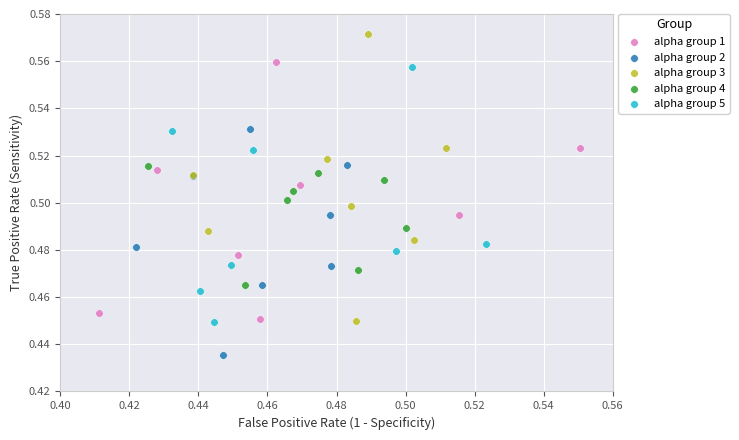

Which series has the largest Y range (max minus min)?

alpha group 3